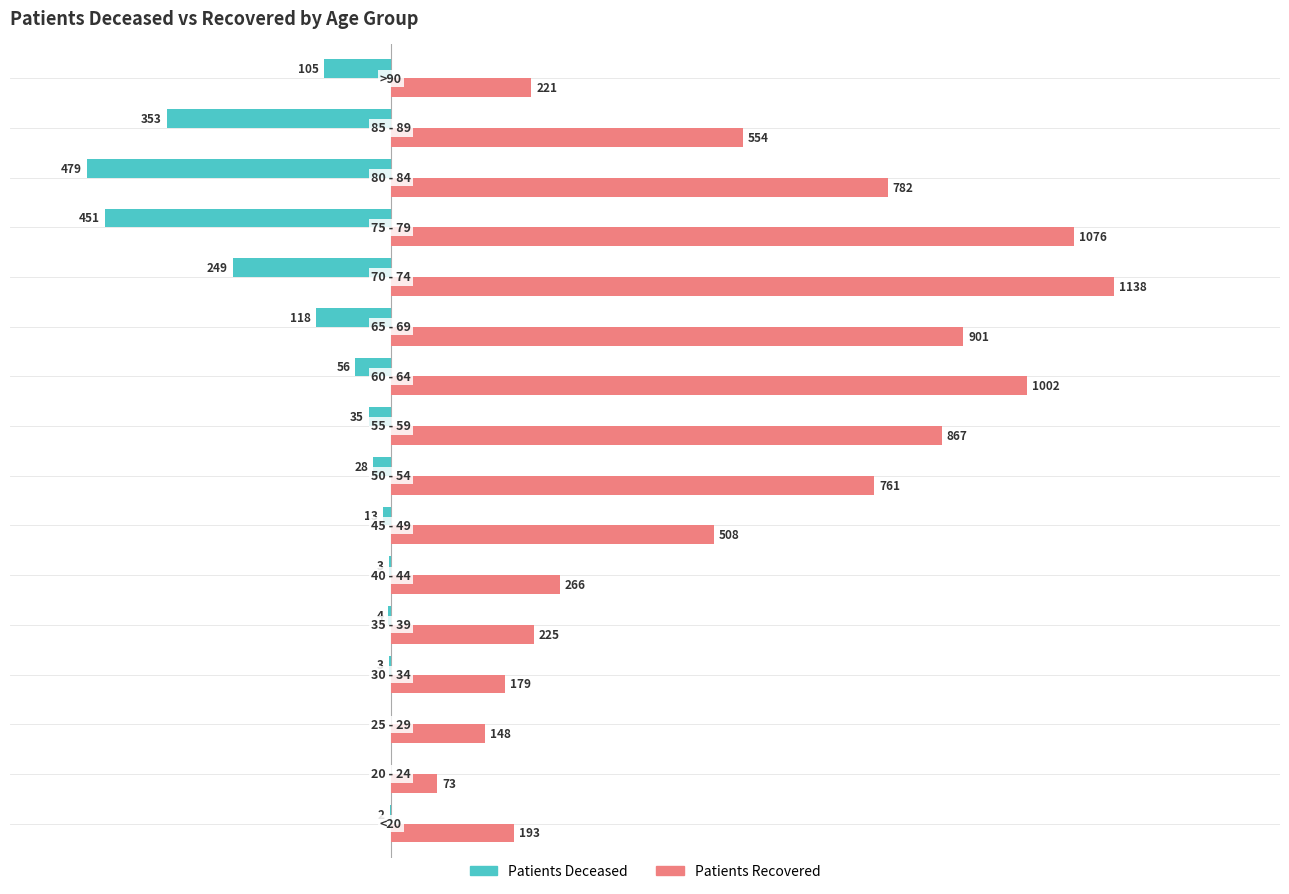

Which series has the largest total across all categories?

Patients Recovered